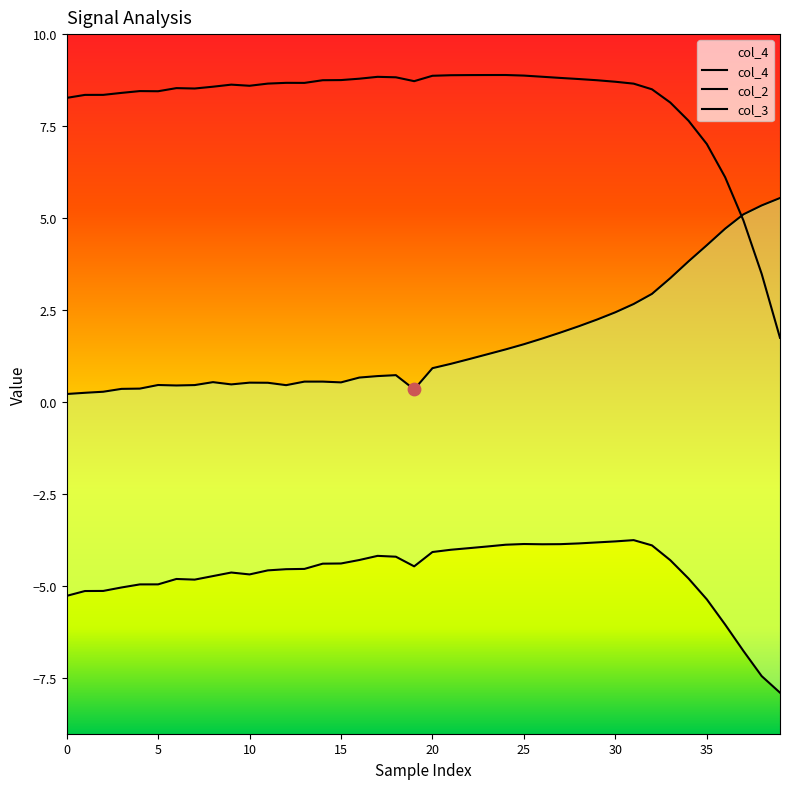

Which series has the widest spread of Y values?

col_4